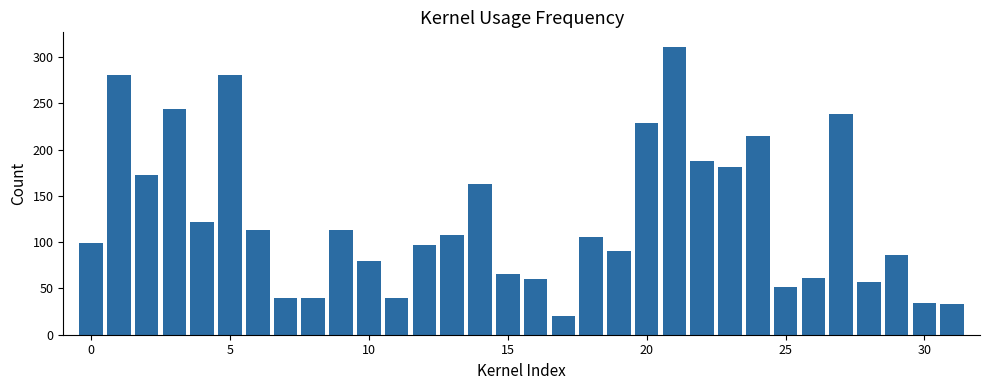

How many categories are shown in the chart?

32